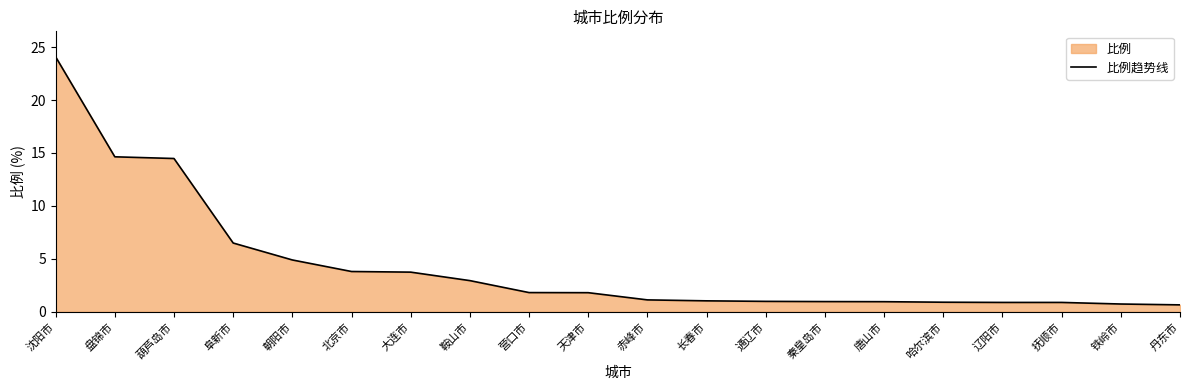

Count the number of data series in this chart.

1